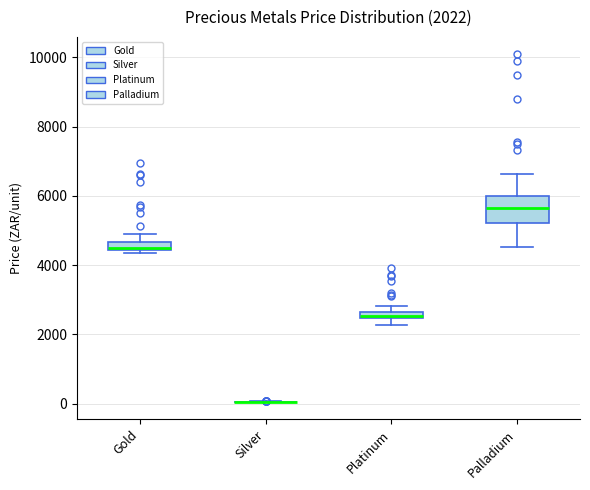

Which box is the tallest, from its lower edge to its upper edge?

Palladium